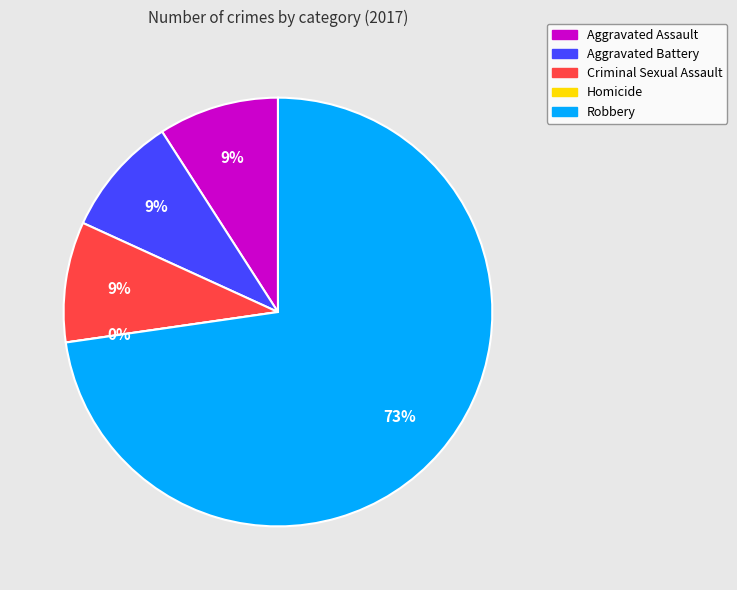

Is Aggravated Assault the majority of the pie?

No